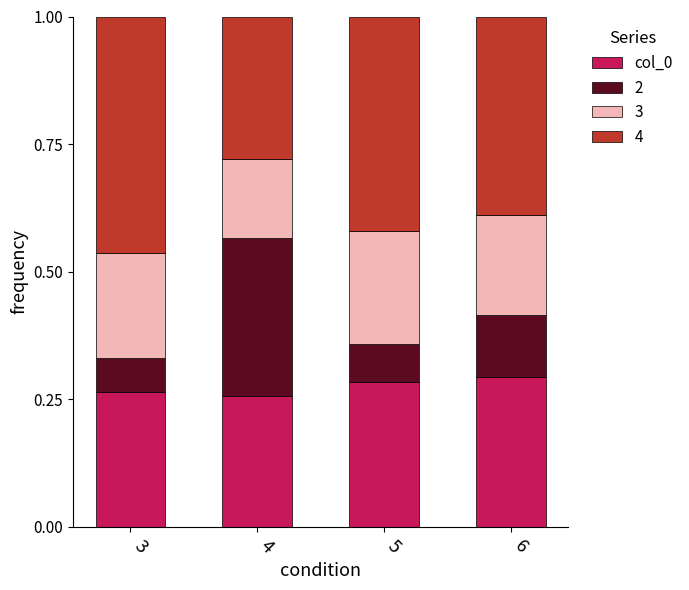

What is the total value across all series at 6?

1.0